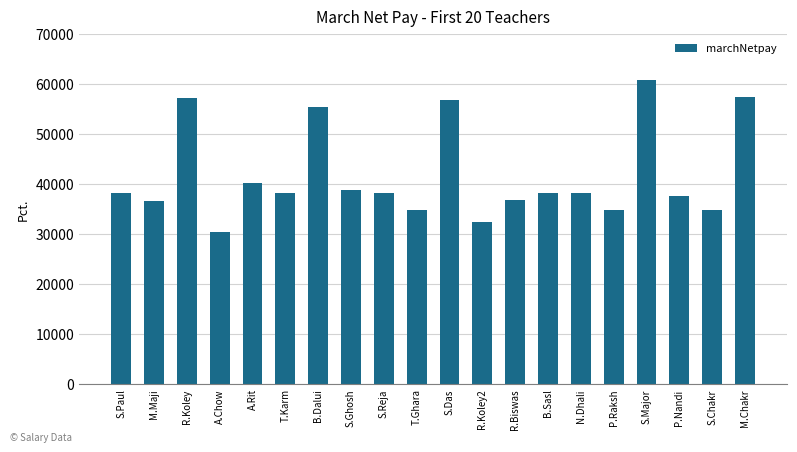

How many categories are shown in the chart?

20